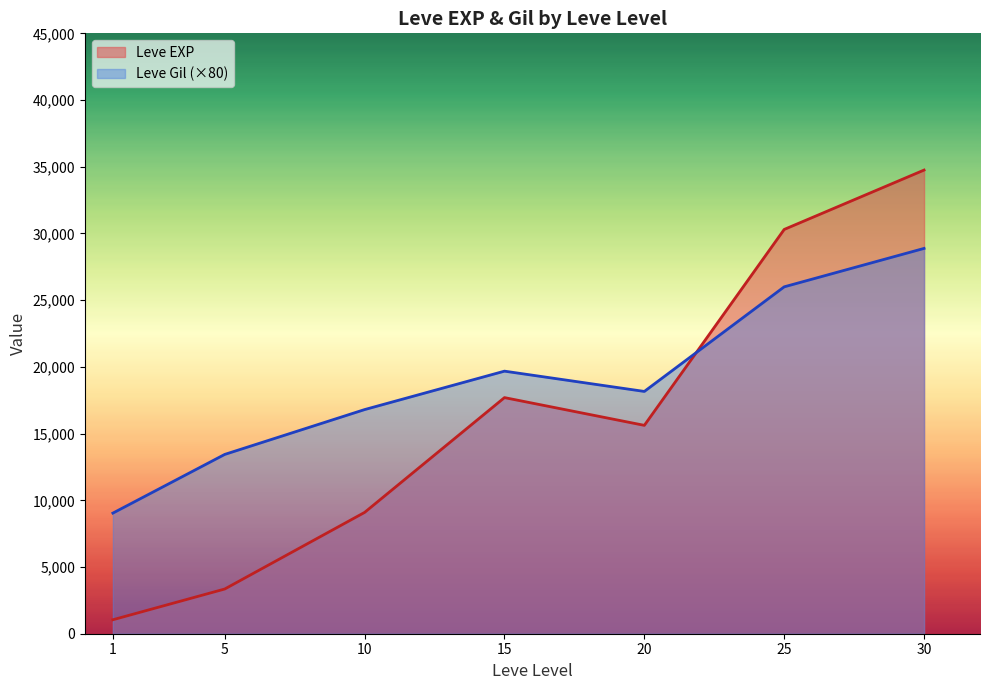

List the series in order of their peak value, lowest first.

Leve Gil (×80), Leve EXP